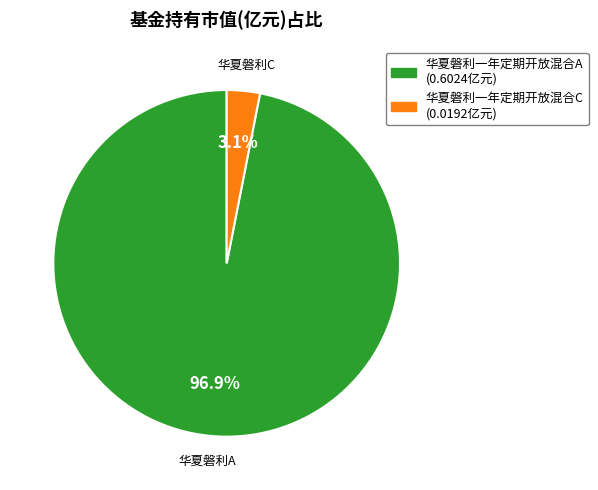

What percentage is the 华夏磐利一年定期开放混合C slice, to the nearest percent?

3%